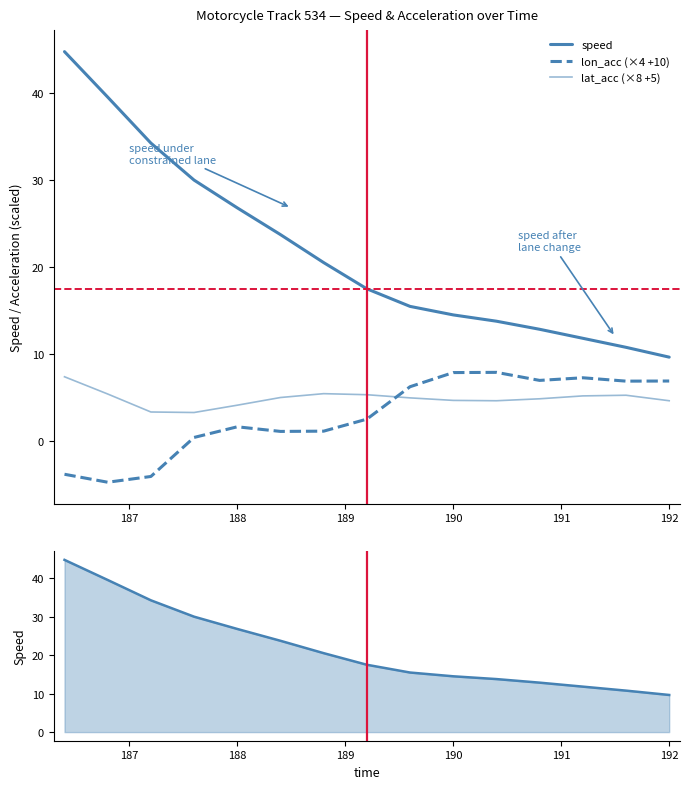

True or false: speed has more than 2 interior local peaks.

False